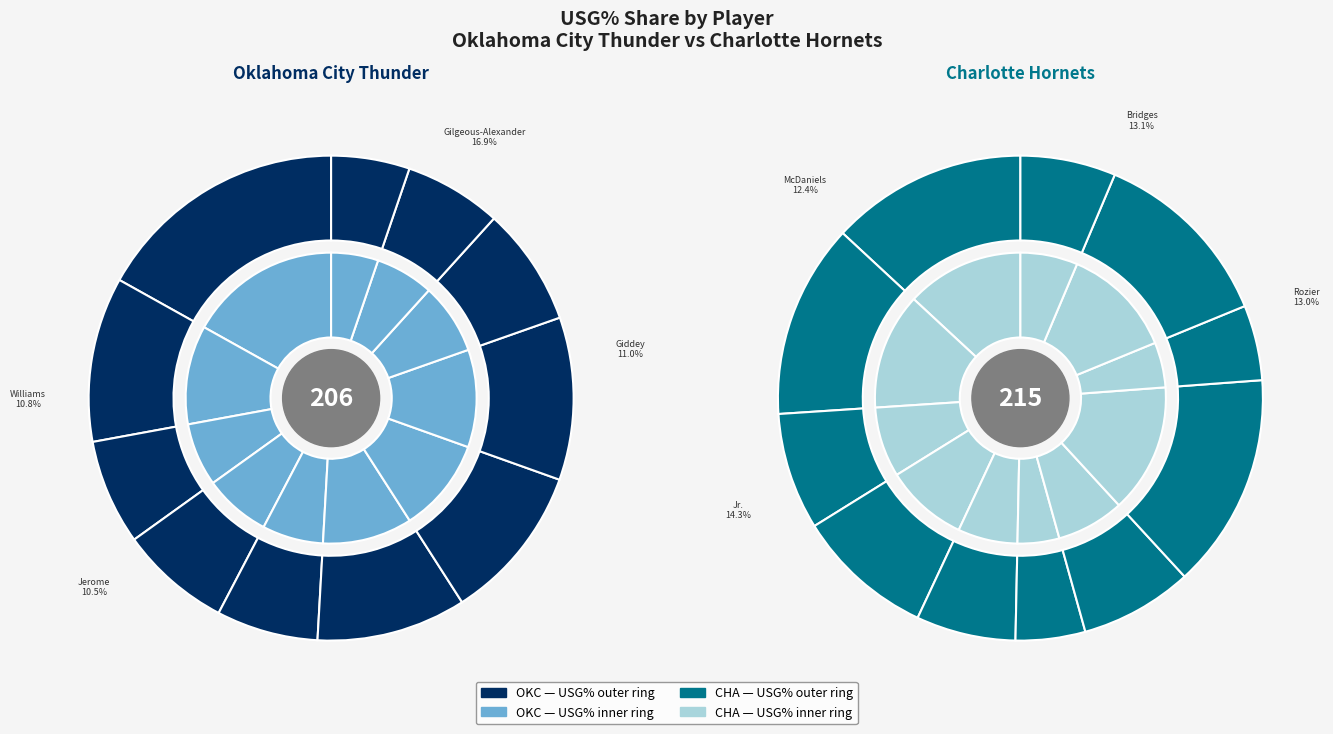

Does Shai Gilgeous-Alexander account for over 50% of the chart?

No